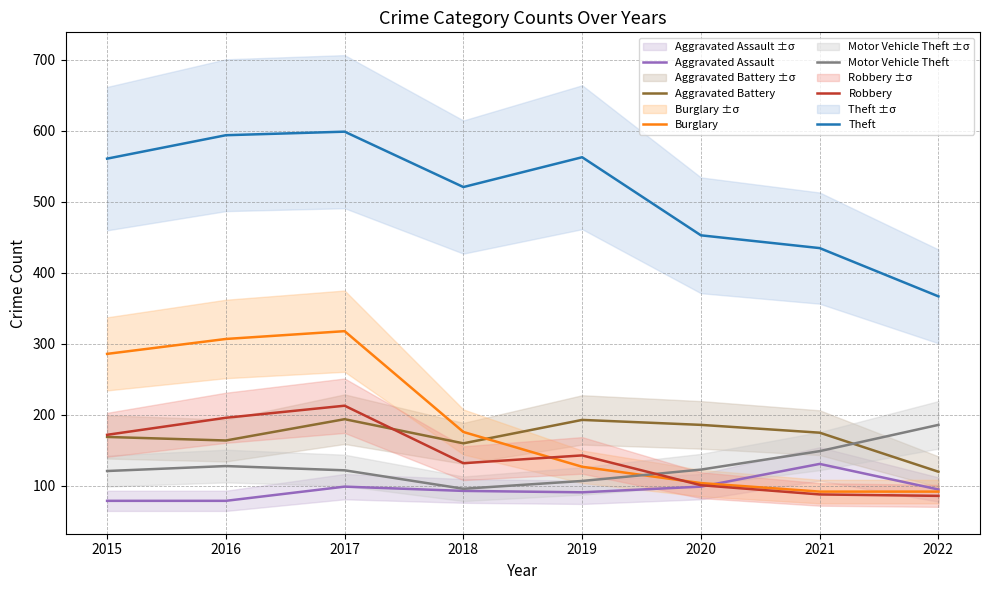

How many times do Motor Vehicle Theft and Aggravated Battery cross each other?

1